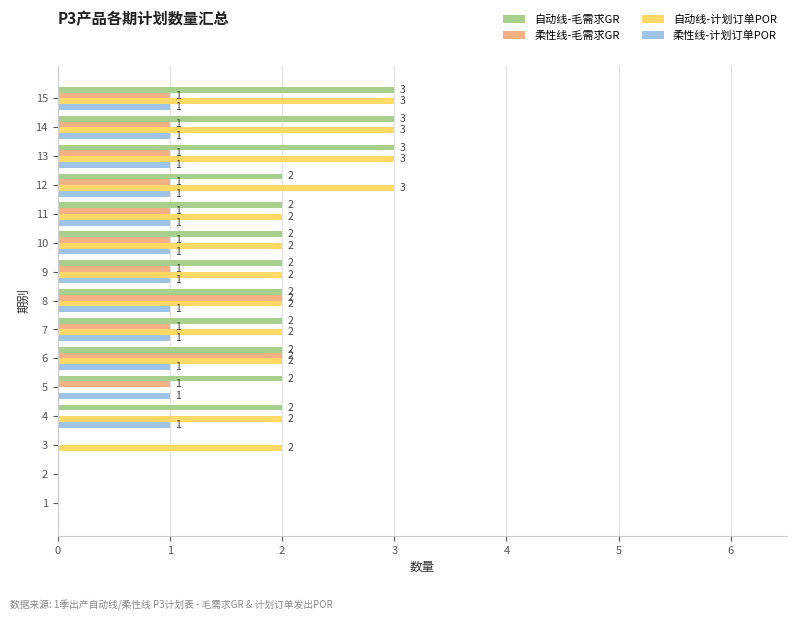

How many values in 自动线-毛需求GR are above zero?

12